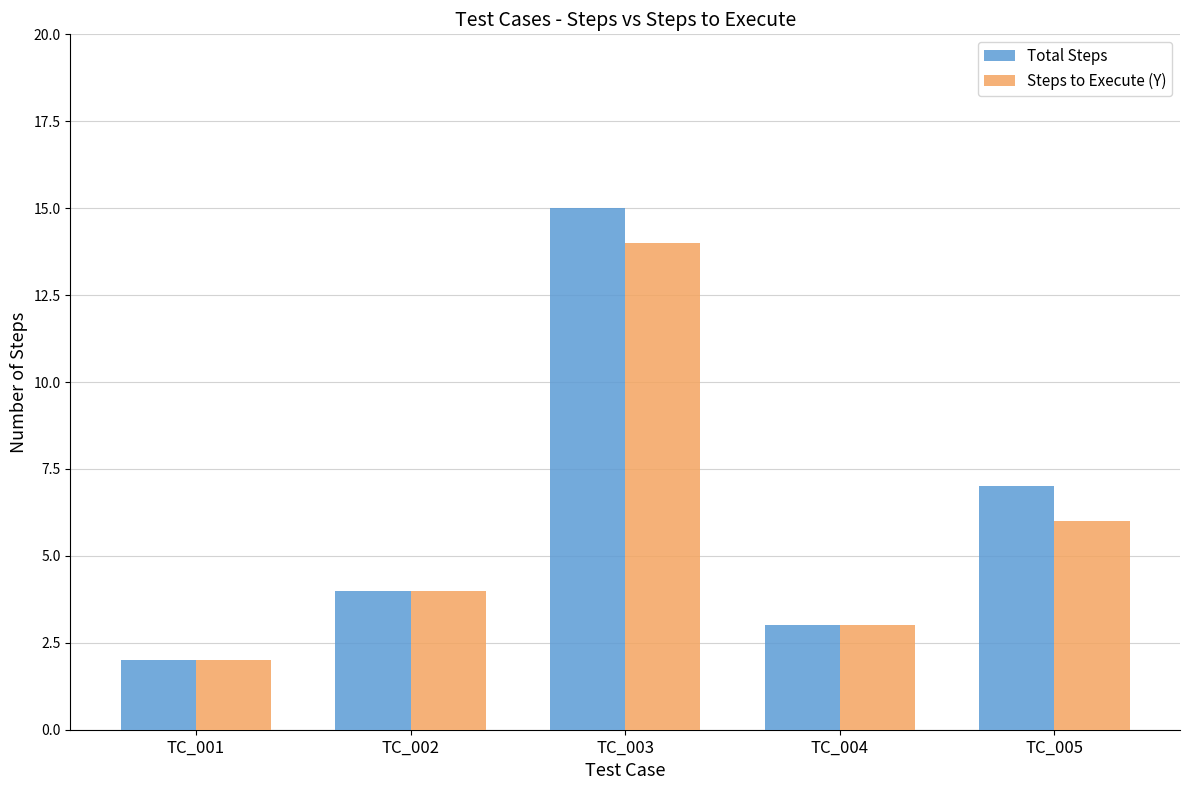

Is it true that Total Steps equals 3 at TC_004?

True